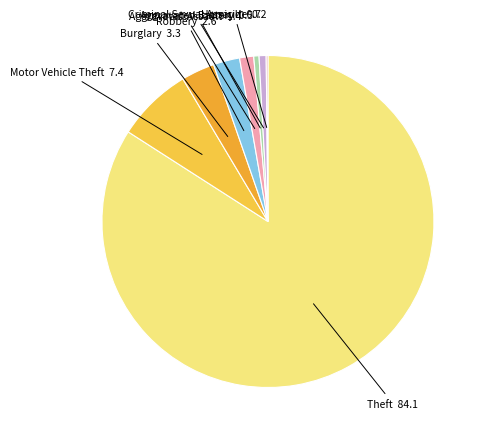

Is the sum of Aggravated Assault and Robbery greater than half?

No